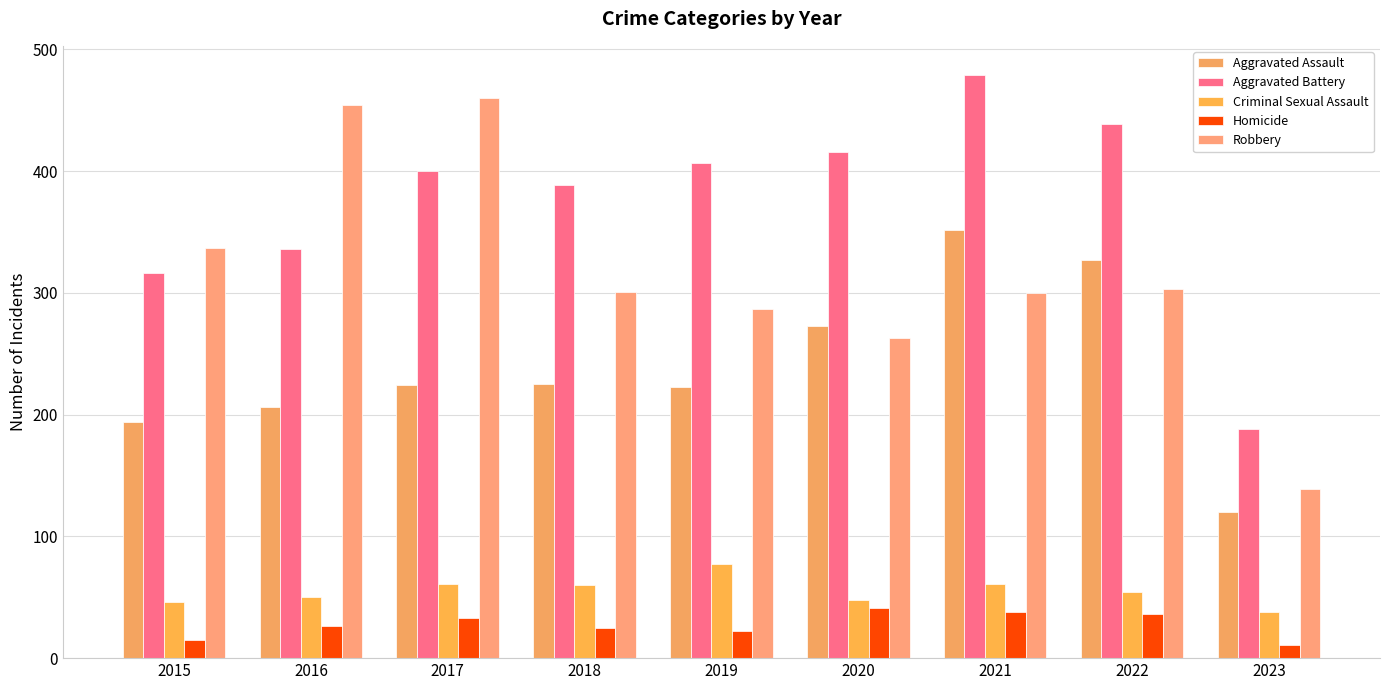

What is the highest value of the Criminal Sexual Assault series?

77